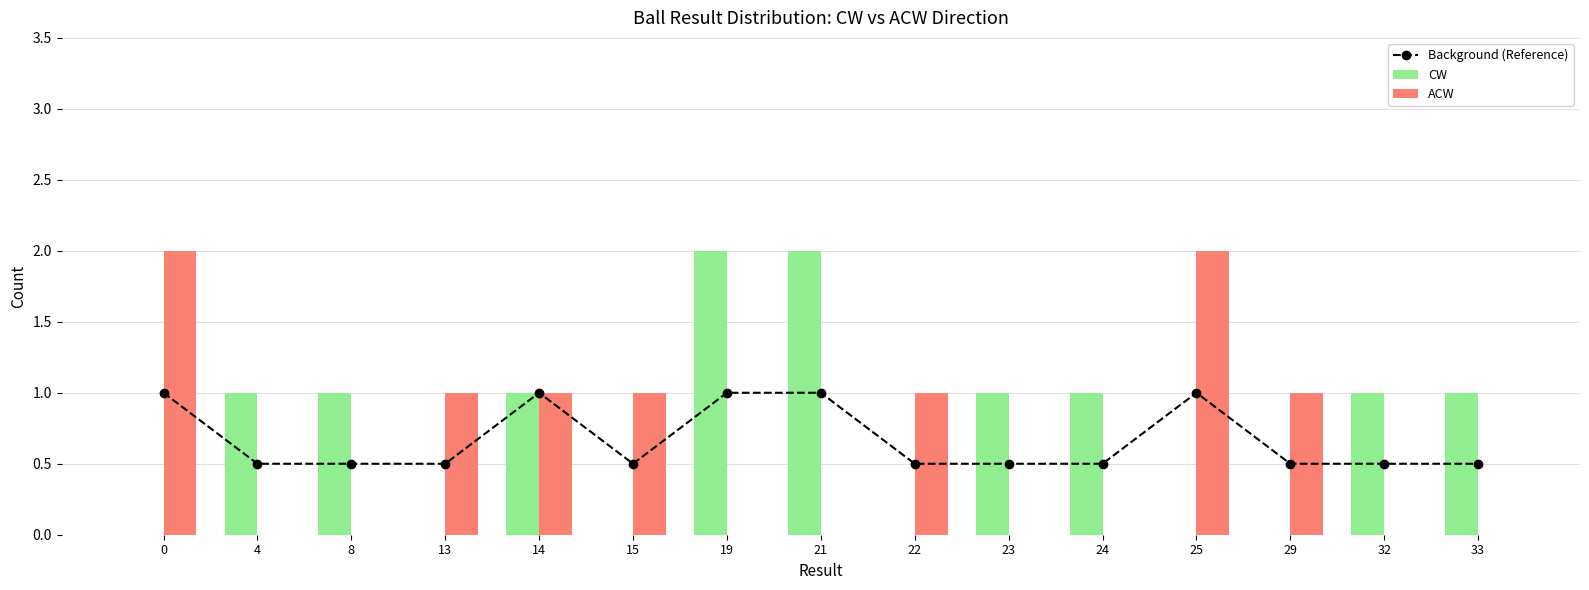

Rank the series by their average value, from lowest to highest.

ACW, Background (Reference), CW